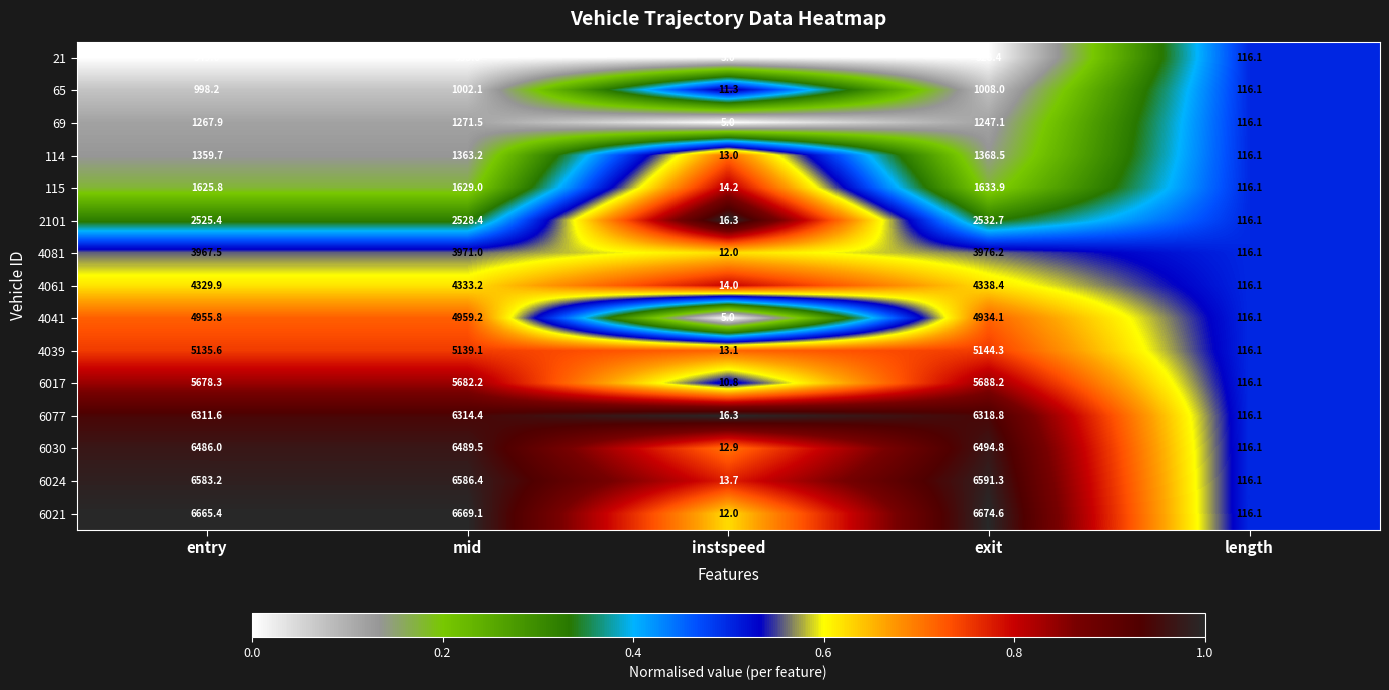

Rank the series by their maximum value, from lowest to highest.

21, 65, 69, 114, 115, 2101, 4081, 4061, 4041, 4039, 6017, 6077, 6030, 6024, 6021